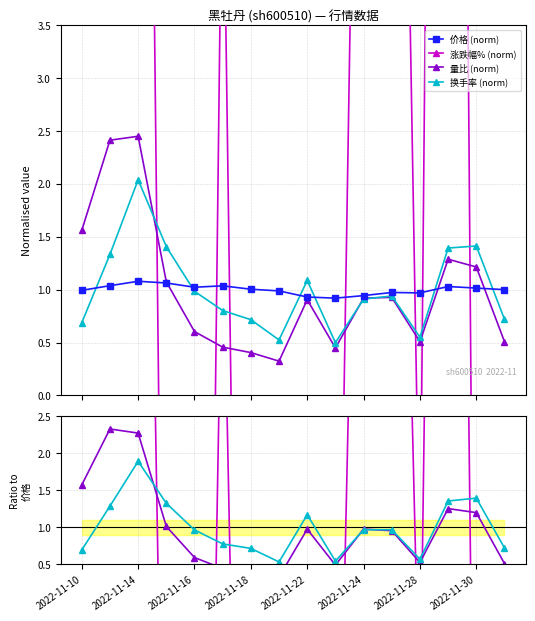

What is the value of the 换手率 point at the 8th from the left?

0.5